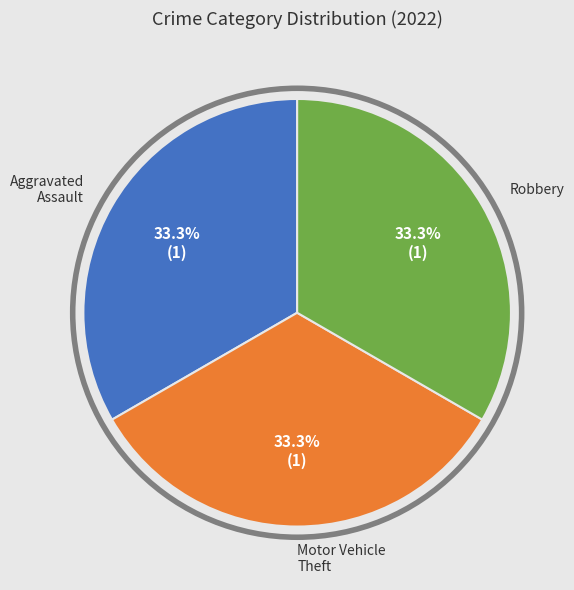

Does any single category account for the majority?

No